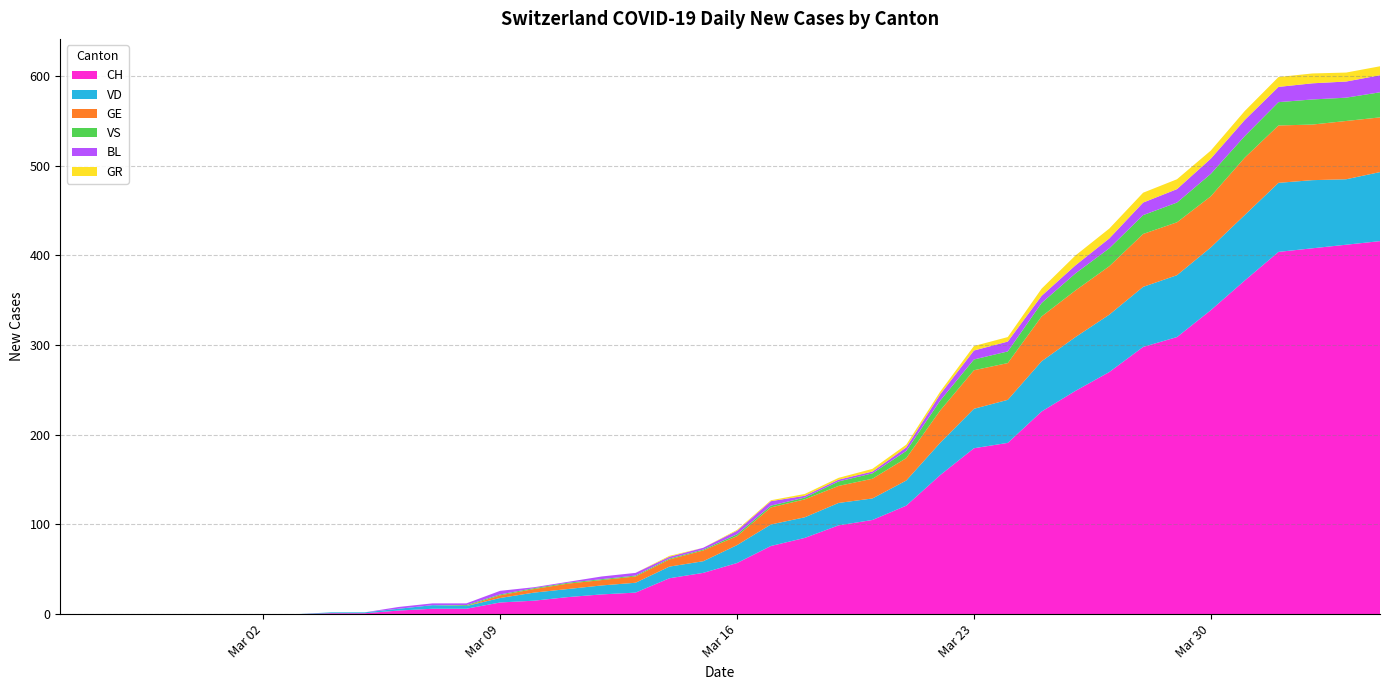

Reading left to right, what are all the values shown in this chart?

CH: 2020-02-25=0	2020-02-26=0	2020-02-27=0	2020-02-28=0	2020-02-29=0	2020-03-01=0	2020-03-02=0	2020-03-03=0	2020-03-04=1	2020-03-05=1	2020-03-06=4	2020-03-07=6	2020-03-08=6	2020-03-09=13	2020-03-10=15	2020-03-11=19	2020-03-12=22	2020-03-13=24	2020-03-14=40	2020-03-15=46	2020-03-16=57	2020-03-17=76	2020-03-18=85	2020-03-19=99	2020-03-20=105	2020-03-21=121	2020-03-22=155	2020-03-23=185	2020-03-24=191	2020-03-25=226	2020-03-26=249	2020-03-27=270	2020-03-28=298	2020-03-29=309	2020-03-30=339	2020-03-31=372	2020-04-01=404	2020-04-02=408	2020-04-03=412	2020-04-04=416
VD: 2020-02-25=0	2020-02-26=0	2020-02-27=0	2020-02-28=0	2020-02-29=0	2020-03-01=0	2020-03-02=0	2020-03-03=0	2020-03-04=1	2020-03-05=1	2020-03-06=2	2020-03-07=4	2020-03-08=3	2020-03-09=5	2020-03-10=9	2020-03-11=9	2020-03-12=10	2020-03-13=11	2020-03-14=13	2020-03-15=13	2020-03-16=20	2020-03-17=24	2020-03-18=23	2020-03-19=25	2020-03-20=24	2020-03-21=28	2020-03-22=36	2020-03-23=44	2020-03-24=48	2020-03-25=56	2020-03-26=60	2020-03-27=64	2020-03-28=67	2020-03-29=69	2020-03-30=70	2020-03-31=73	2020-04-01=77	2020-04-02=76	2020-04-03=73	2020-04-04=77
GE: 2020-02-25=0	2020-02-26=0	2020-02-27=0	2020-02-28=0	2020-02-29=0	2020-03-01=0	2020-03-02=0	2020-03-03=0	2020-03-04=0	2020-03-05=0	2020-03-06=0	2020-03-07=0	2020-03-08=0	2020-03-09=3	2020-03-10=4	2020-03-11=6	2020-03-12=6	2020-03-13=7	2020-03-14=8	2020-03-15=12	2020-03-16=10	2020-03-17=19	2020-03-18=20	2020-03-19=19	2020-03-20=22	2020-03-21=25	2020-03-22=36	2020-03-23=43	2020-03-24=41	2020-03-25=50	2020-03-26=52	2020-03-27=54	2020-03-28=59	2020-03-29=59	2020-03-30=57	2020-03-31=64	2020-04-01=64	2020-04-02=62	2020-04-03=65	2020-04-04=61
VS: 2020-02-25=0	2020-02-26=0	2020-02-27=0	2020-02-28=0	2020-02-29=0	2020-03-01=0	2020-03-02=0	2020-03-03=0	2020-03-04=0	2020-03-05=0	2020-03-06=0	2020-03-07=0	2020-03-08=1	2020-03-09=1	2020-03-10=1	2020-03-11=1	2020-03-12=1	2020-03-13=1	2020-03-14=1	2020-03-15=1	2020-03-16=2	2020-03-17=2	2020-03-18=2	2020-03-19=5	2020-03-20=6	2020-03-21=8	2020-03-22=11	2020-03-23=12	2020-03-24=13	2020-03-25=15	2020-03-26=19	2020-03-27=20	2020-03-28=21	2020-03-29=22	2020-03-30=25	2020-03-31=24	2020-04-01=26	2020-04-02=28	2020-04-03=26	2020-04-04=28
BL: 2020-02-25=0	2020-02-26=0	2020-02-27=0	2020-02-28=0	2020-02-29=0	2020-03-01=0	2020-03-02=0	2020-03-03=0	2020-03-04=0	2020-03-05=0	2020-03-06=2	2020-03-07=2	2020-03-08=2	2020-03-09=4	2020-03-10=1	2020-03-11=1	2020-03-12=3	2020-03-13=3	2020-03-14=2	2020-03-15=2	2020-03-16=4	2020-03-17=5	2020-03-18=2	2020-03-19=2	2020-03-20=2	2020-03-21=4	2020-03-22=7	2020-03-23=10	2020-03-24=11	2020-03-25=8	2020-03-26=9	2020-03-27=11	2020-03-28=14	2020-03-29=15	2020-03-30=17	2020-03-31=18	2020-04-01=17	2020-04-02=18	2020-04-03=18	2020-04-04=19
GR: 2020-02-25=0	2020-02-26=0	2020-02-27=0	2020-02-28=0	2020-02-29=0	2020-03-01=0	2020-03-02=0	2020-03-03=0	2020-03-04=0	2020-03-05=0	2020-03-06=0	2020-03-07=0	2020-03-08=0	2020-03-09=0	2020-03-10=0	2020-03-11=0	2020-03-12=0	2020-03-13=0	2020-03-14=1	2020-03-15=0	2020-03-16=1	2020-03-17=1	2020-03-18=2	2020-03-19=2	2020-03-20=3	2020-03-21=3	2020-03-22=3	2020-03-23=5	2020-03-24=5	2020-03-25=8	2020-03-26=11	2020-03-27=11	2020-03-28=11	2020-03-29=11	2020-03-30=9	2020-03-31=10	2020-04-01=11	2020-04-02=11	2020-04-03=10	2020-04-04=10